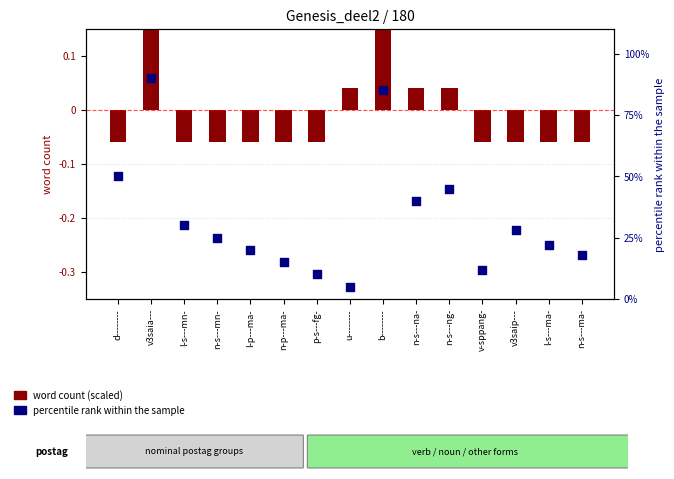

What are all the series names shown in the legend?

word count (scaled), percentile rank within the sample